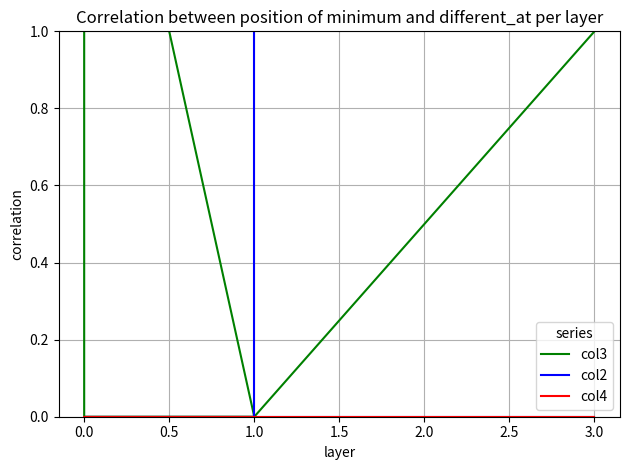

How many values in the col2 series exceed 0?

1